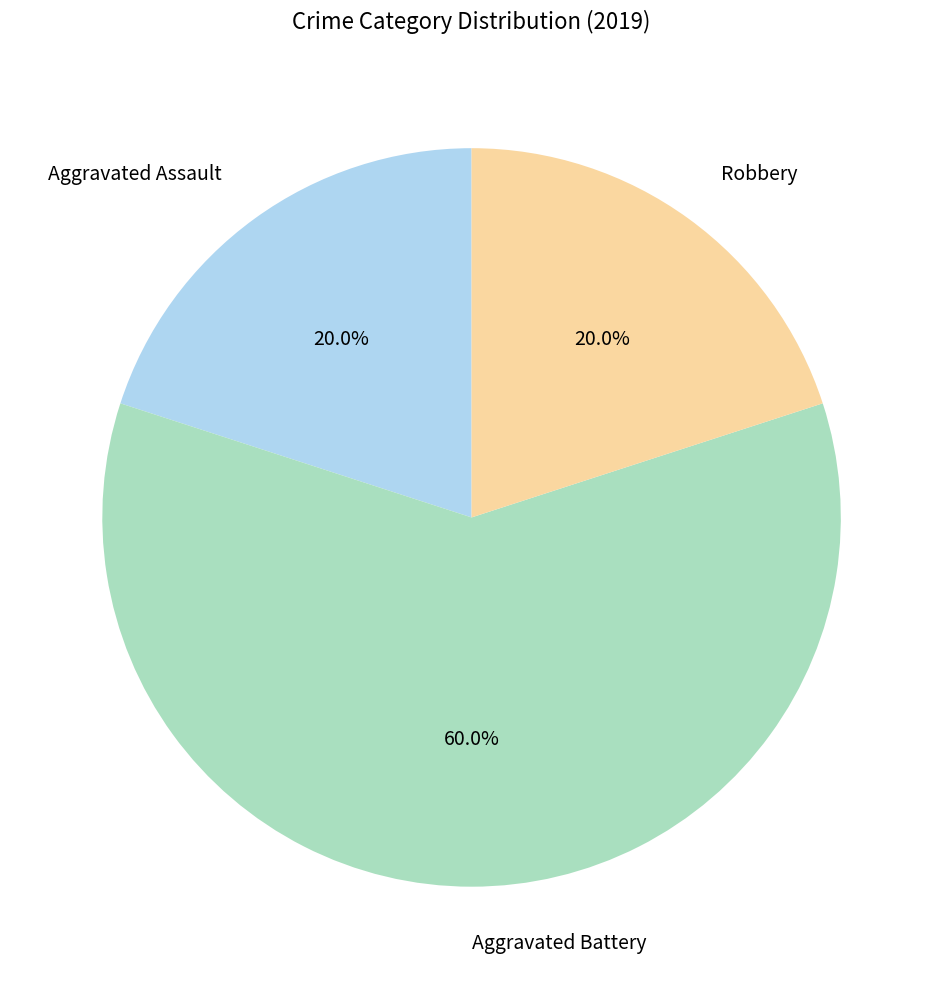

How much of the chart is everything except Aggravated Battery?

40.0%